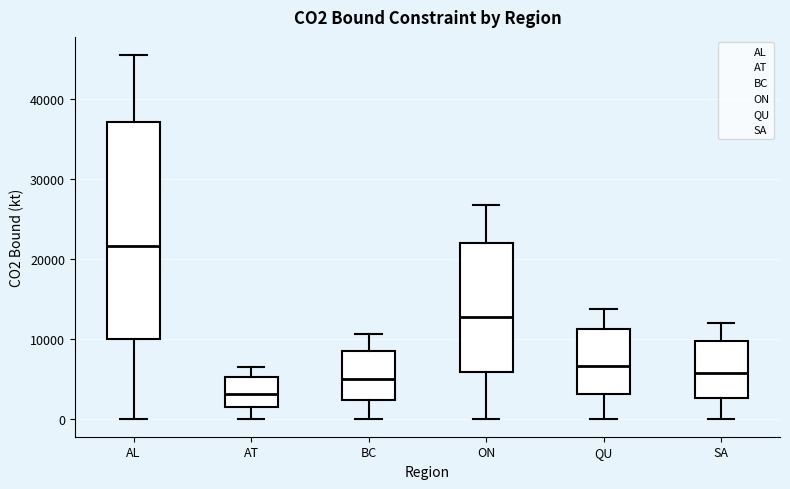

Reading left to right, transcribe this box plot: for each box, give where its median line is, the range the box spans, and where its two whiskers end, as read against the y-axis. The values are not printed on the chart, so give them approximately, as read against the axis.

AL: median 22000, box 10000 to 37000, whiskers 0 to 46000
AT: median 3000, box 1000 to 5000, whiskers 0 to 6000
BC: median 5000, box 2000 to 9000, whiskers 0 to 11000
ON: median 13000, box 6000 to 22000, whiskers 0 to 27000
QU: median 7000, box 3000 to 11000, whiskers 0 to 14000
SA: median 6000, box 3000 to 10000, whiskers 0 to 12000